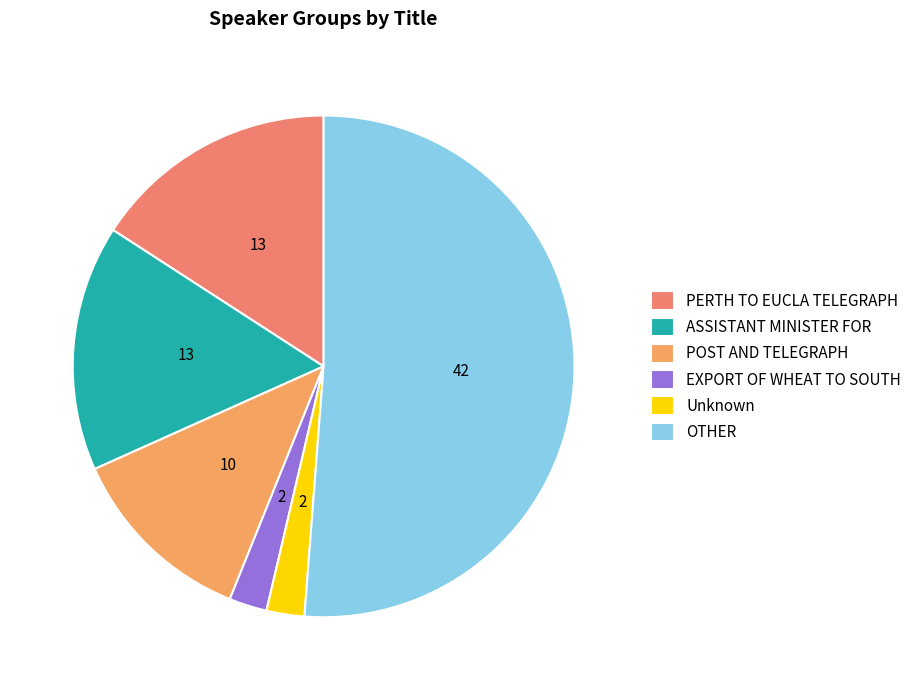

Is OTHER the majority of the pie?

Yes